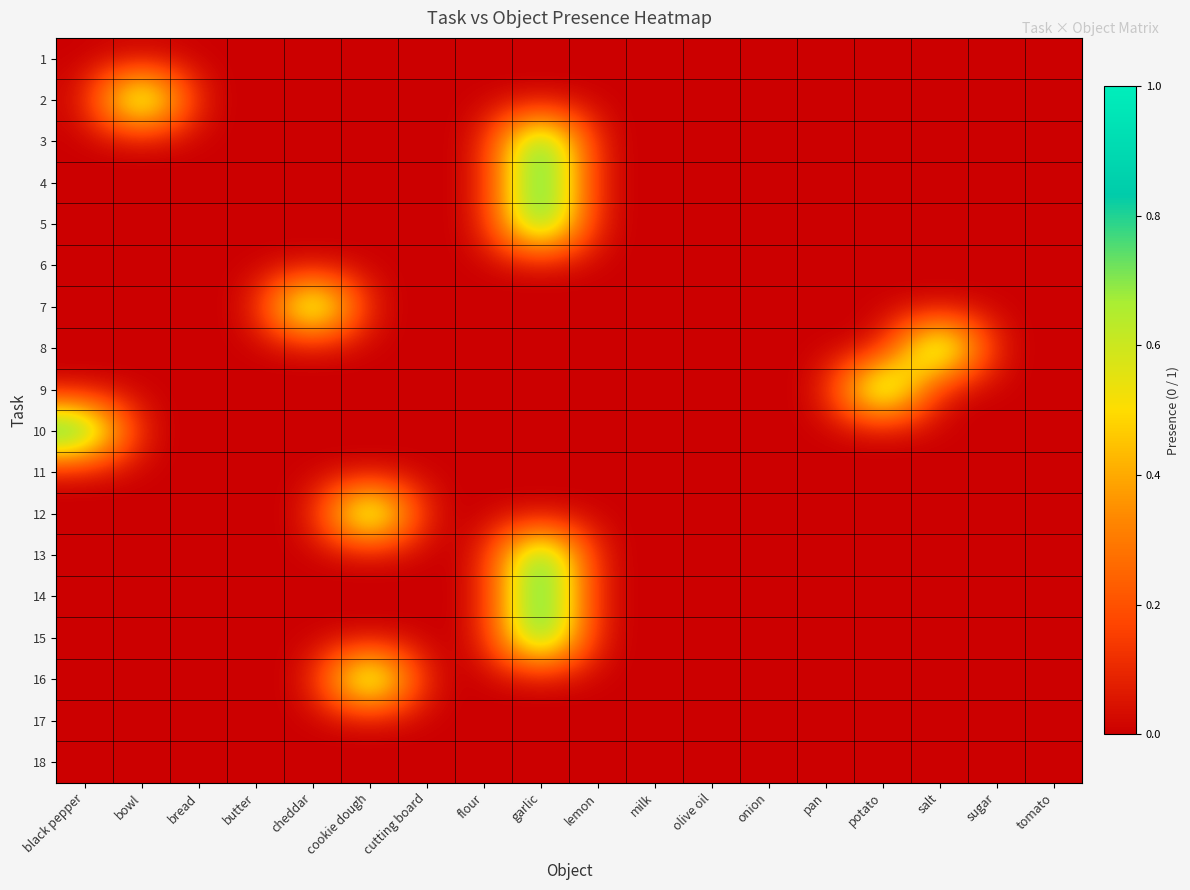

List the series in order of their peak value, lowest first.

1, 6, 11, 17, 18, 2, 3, 4, 5, 7, 8, 9, 10, 12, 13, 14, 15, 16